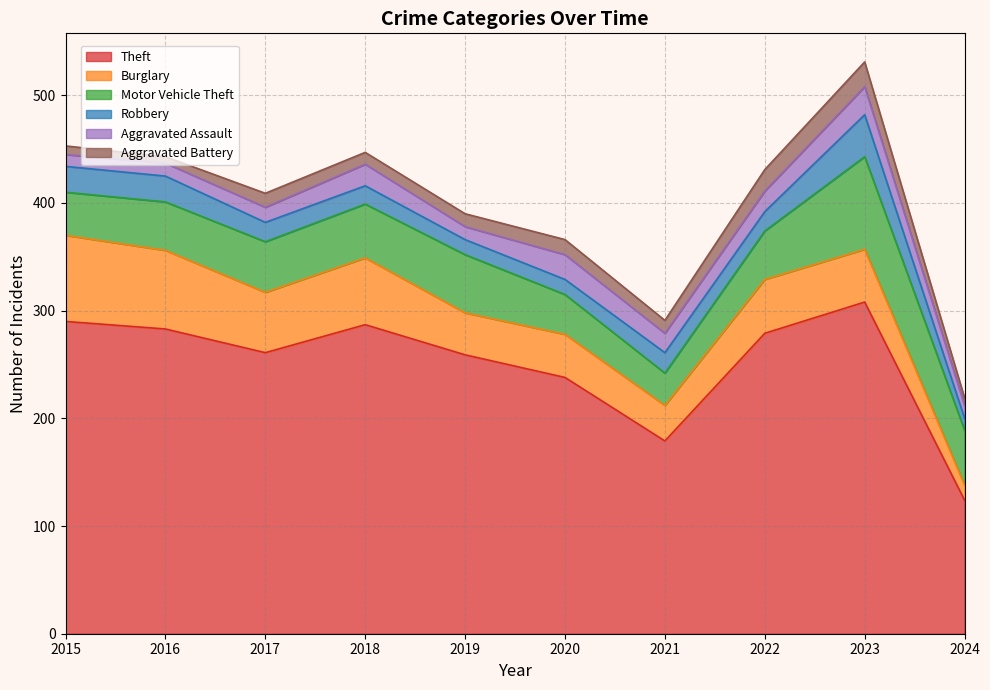

How many data points in Theft are less than 279?

5